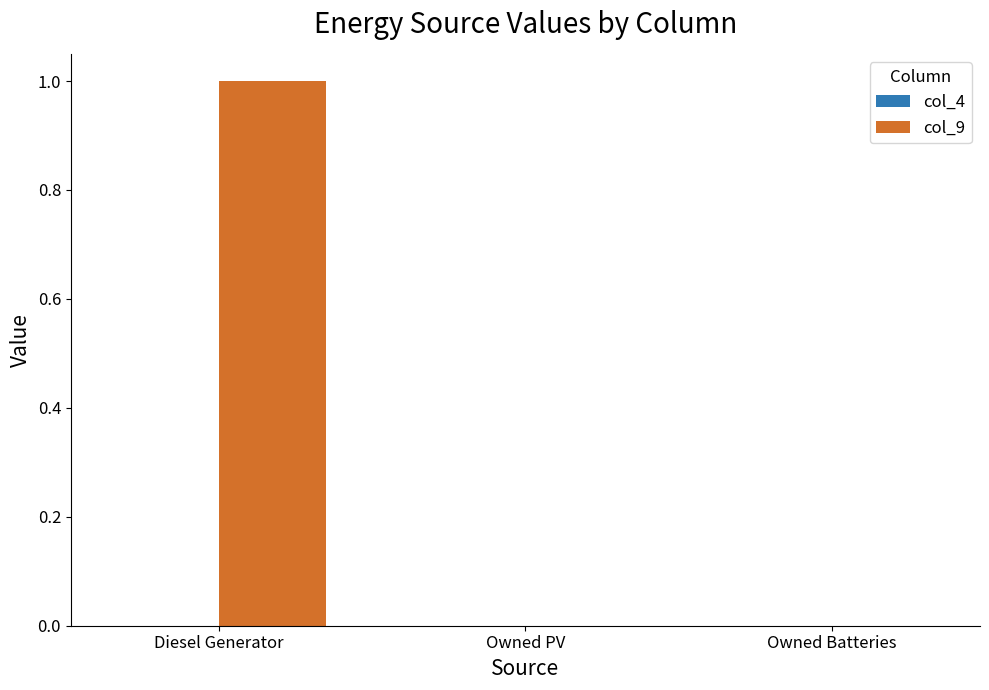

Which category has the highest value across all series?

Diesel Generator